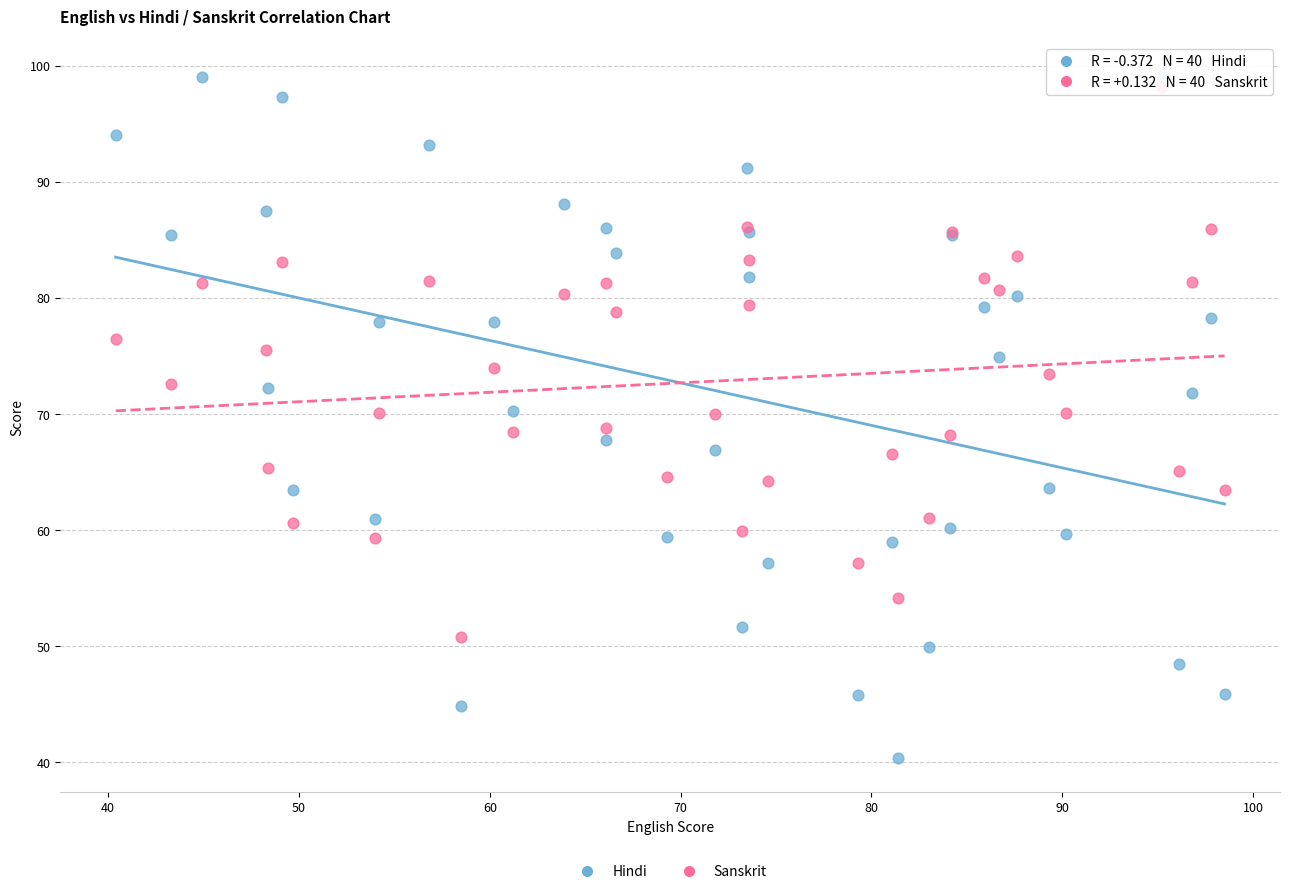

Which series reaches the minimum Y coordinate?

Hindi